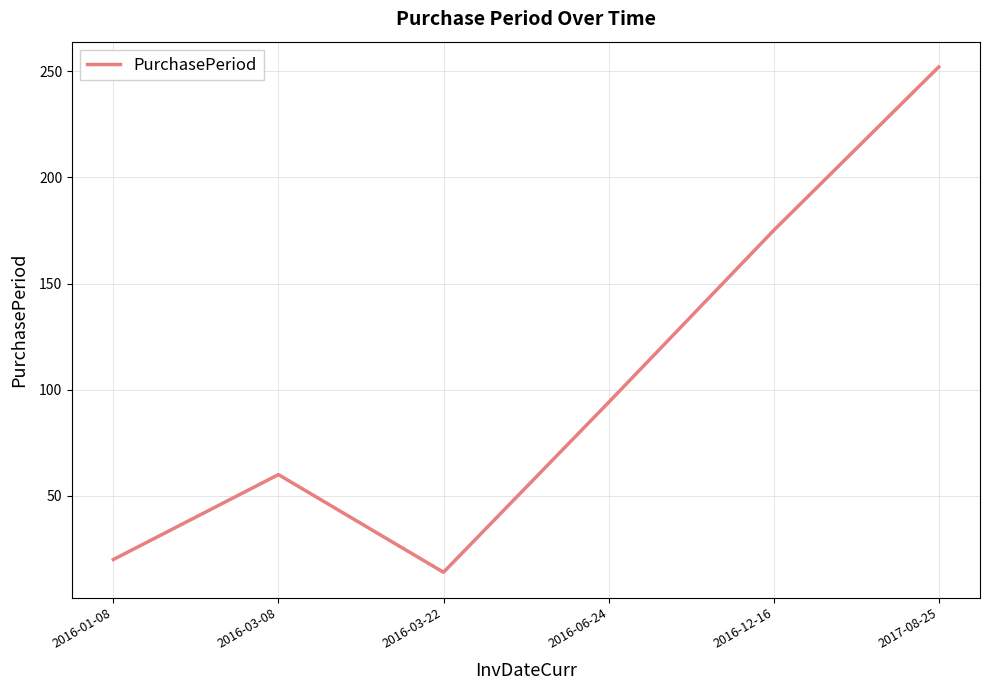

What is the change in value from 2016-12-16 to 2017-08-25?

+77